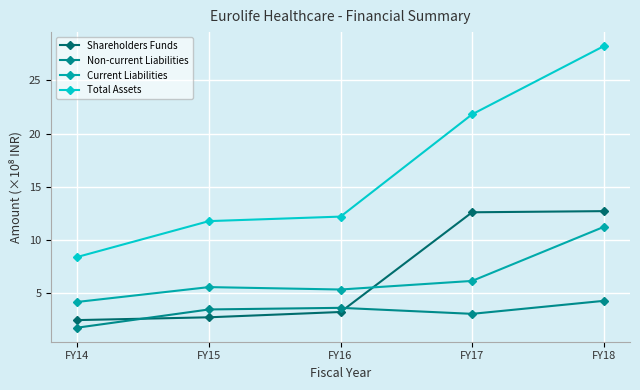

What is the average value of the Non-current Liabilities series?

3.2